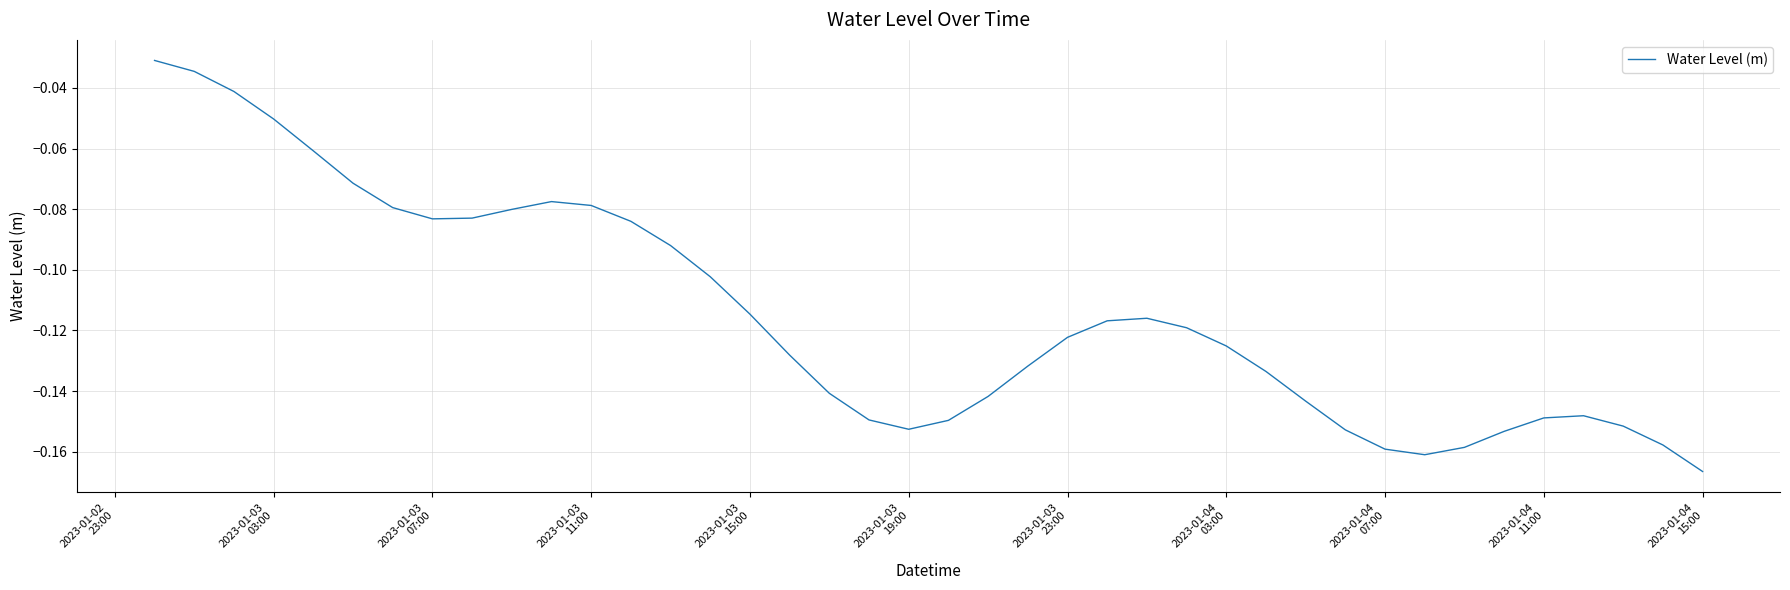

What is the smallest value displayed?

-0.2